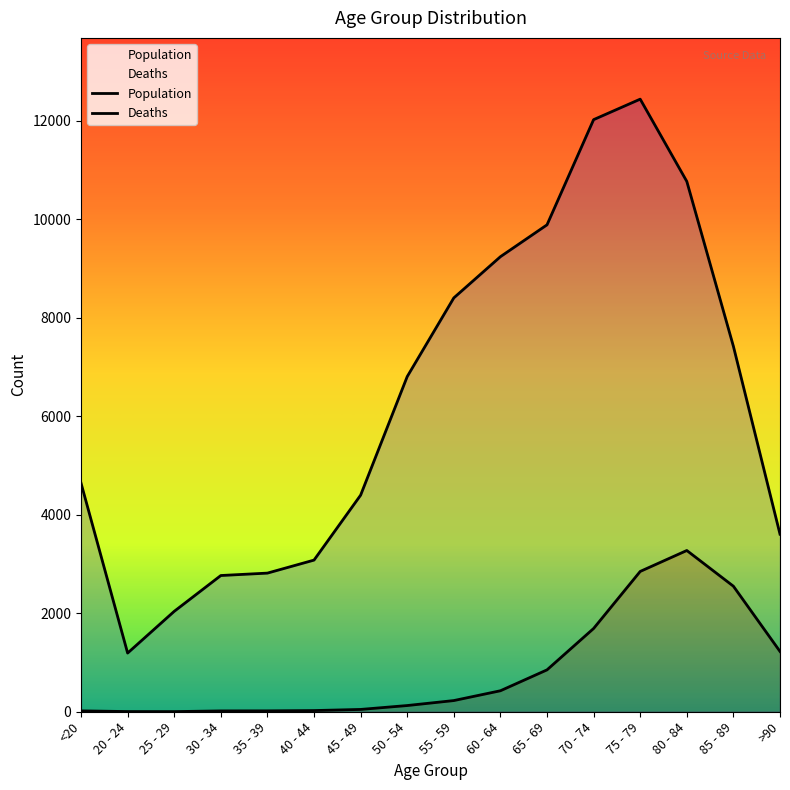

What is the difference between the highest and lowest values at 50 - 54?

6677